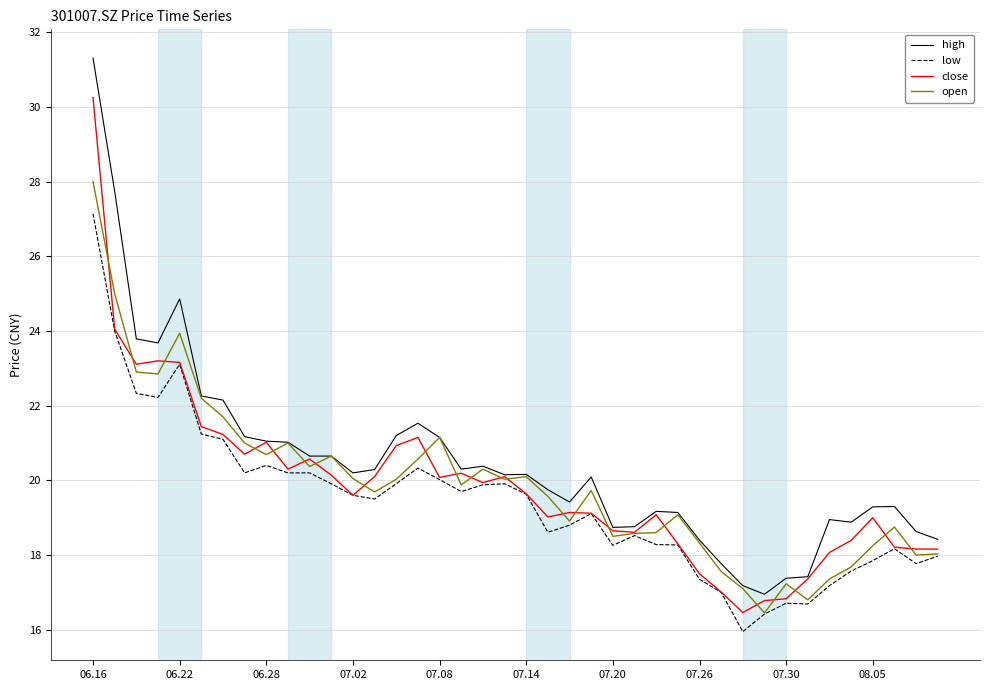

List the series in order of their peak value, highest first.

high, close, open, low